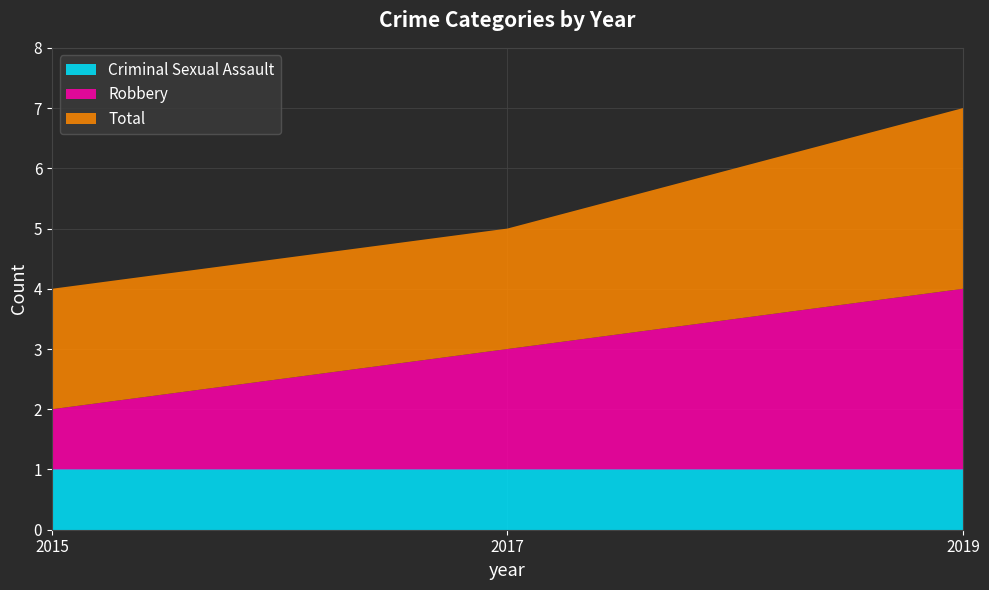

Reading left to right, extract all data points from this chart.

Criminal Sexual Assault: 2015=1	2017=1	2019=1
Robbery: 2015=1	2017=2	2019=3
Total: 2015=2	2017=2	2019=3